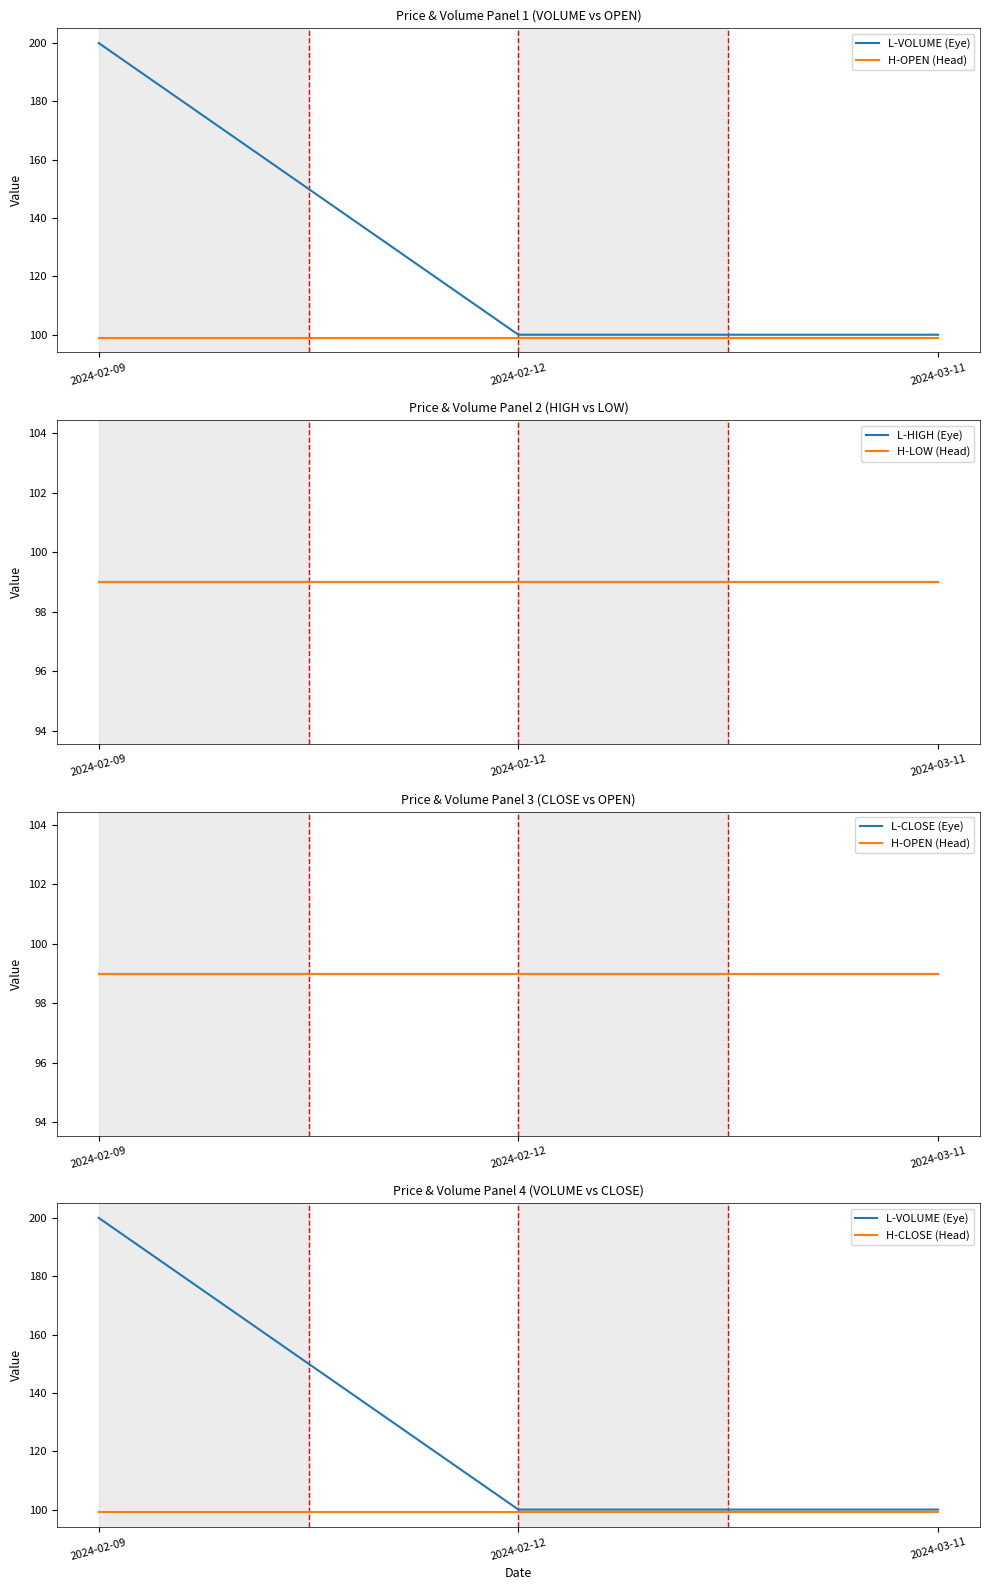

The value of H-CLOSE (Head) at 2024-02-12 is 165. True or false?

False